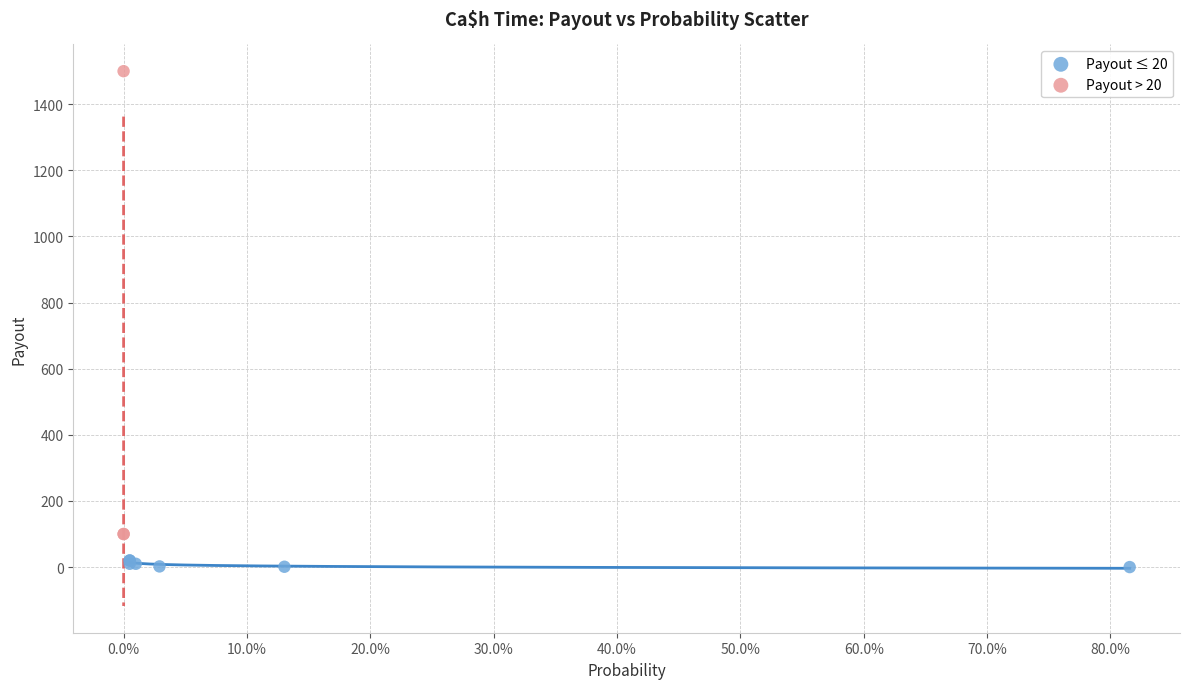

Which series has the largest Y range (max minus min)?

Payout > 20